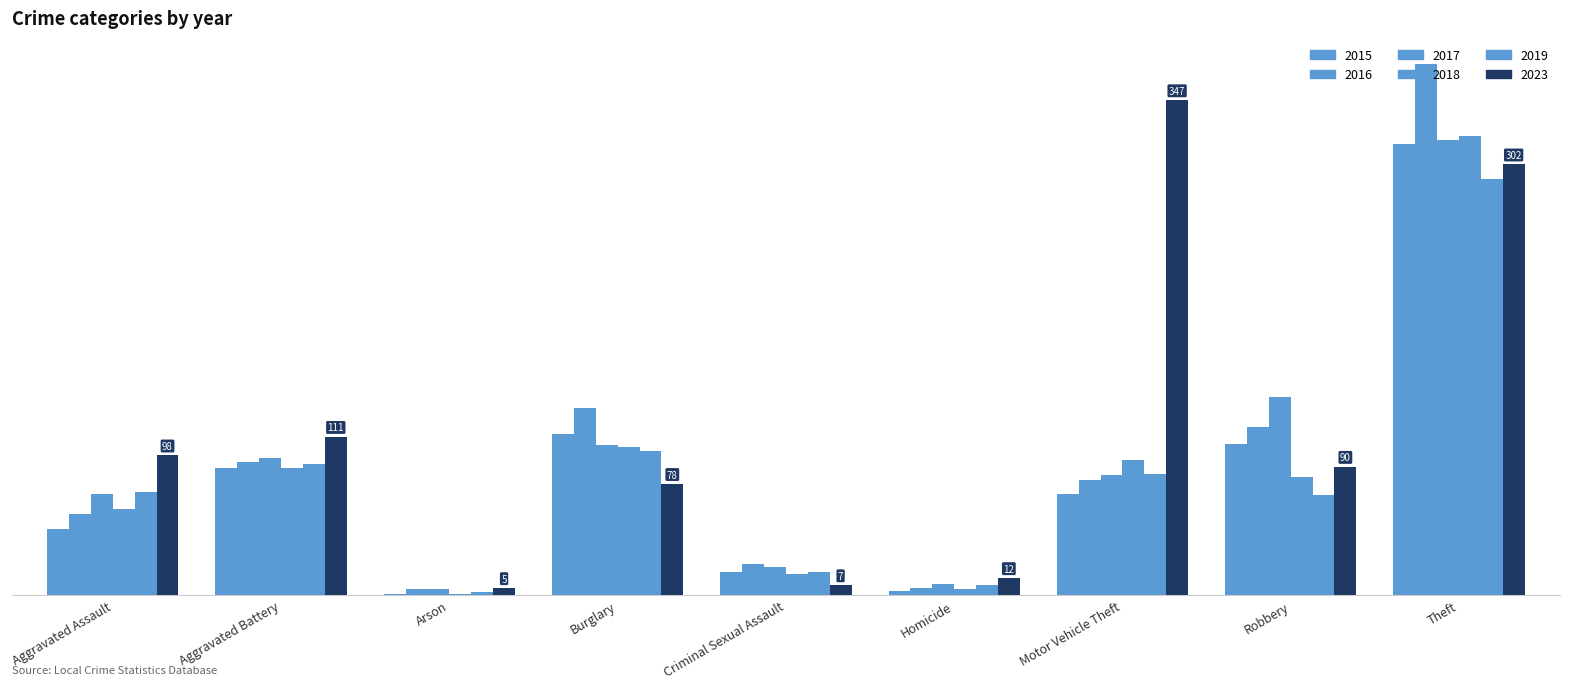

At Homicide, list the series in order from largest to smallest.

2023, 2017, 2019, 2016, 2018, 2015